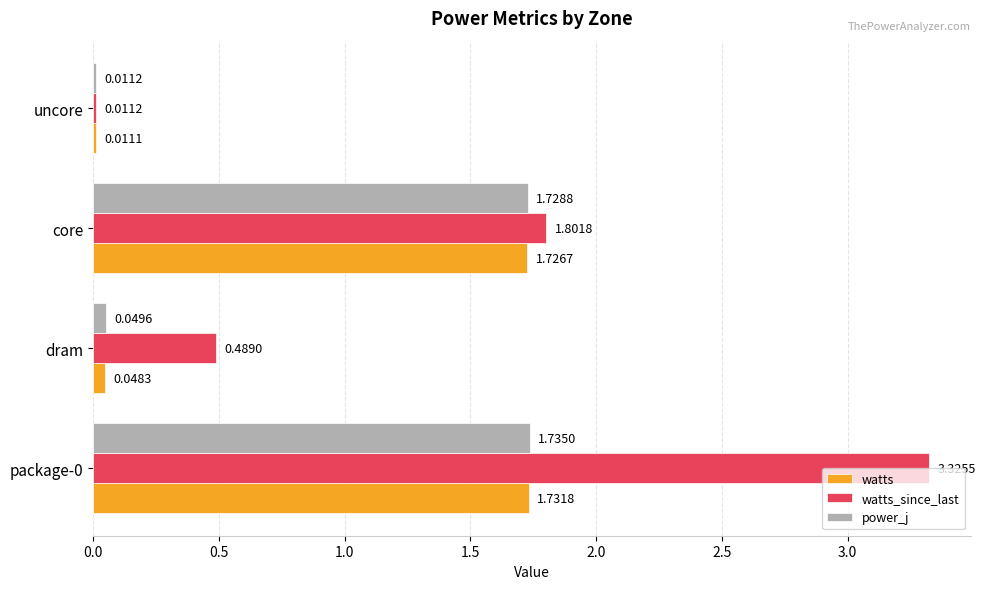

What is the difference between the second highest and minimum values in the watts_since_last series?

1.8